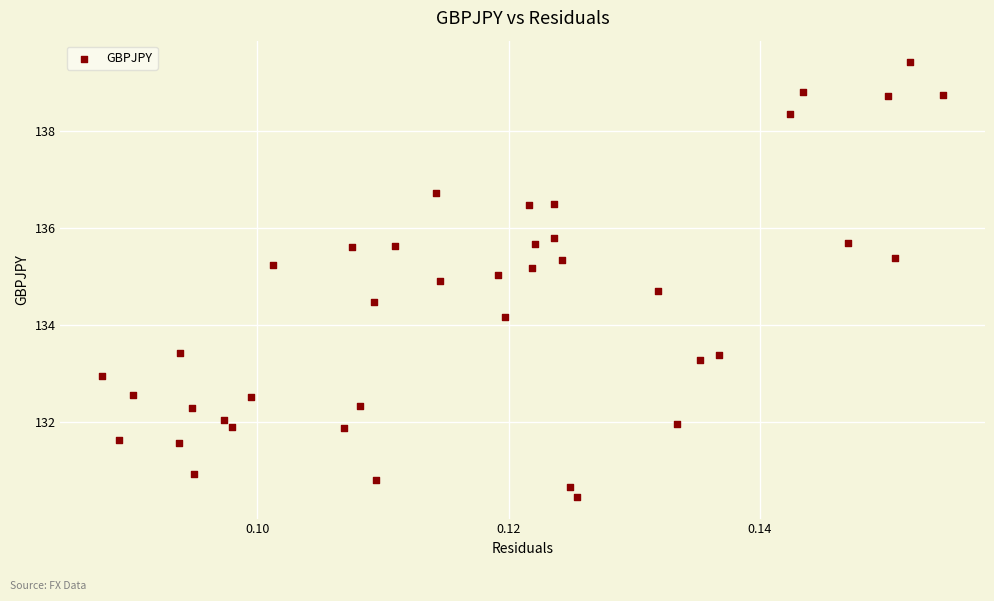

What Y value in the scatter plot is closest to 134?

134.2